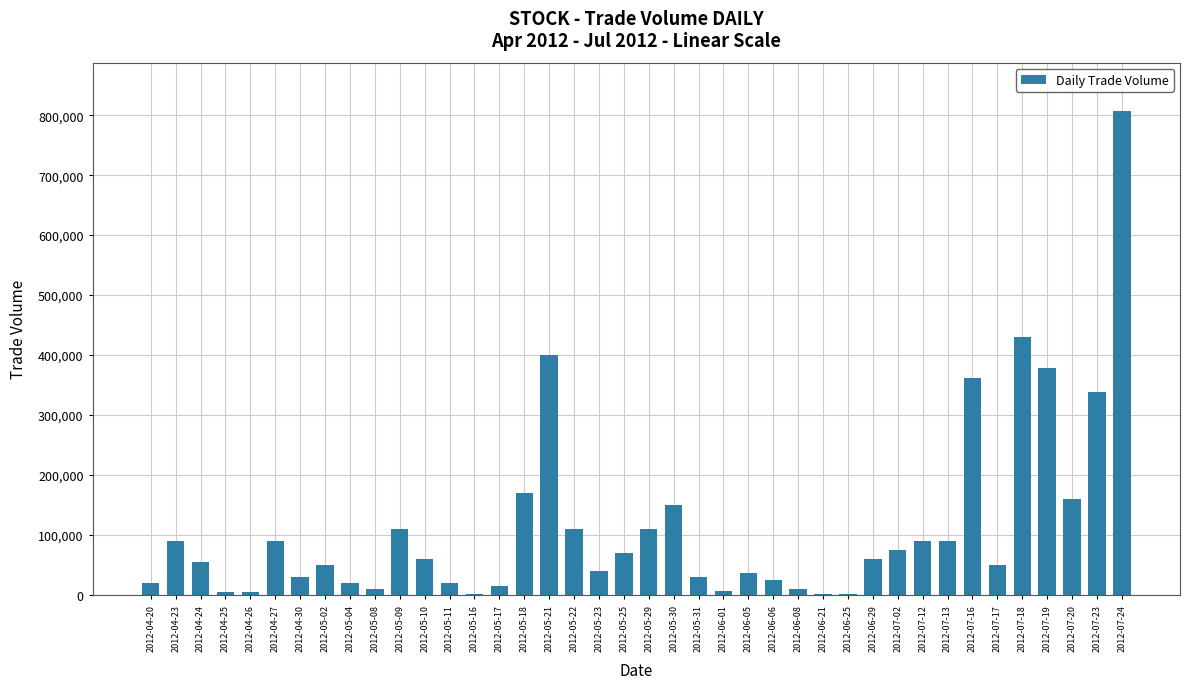

Which label corresponds to the largest value in the chart?

2012-07-24